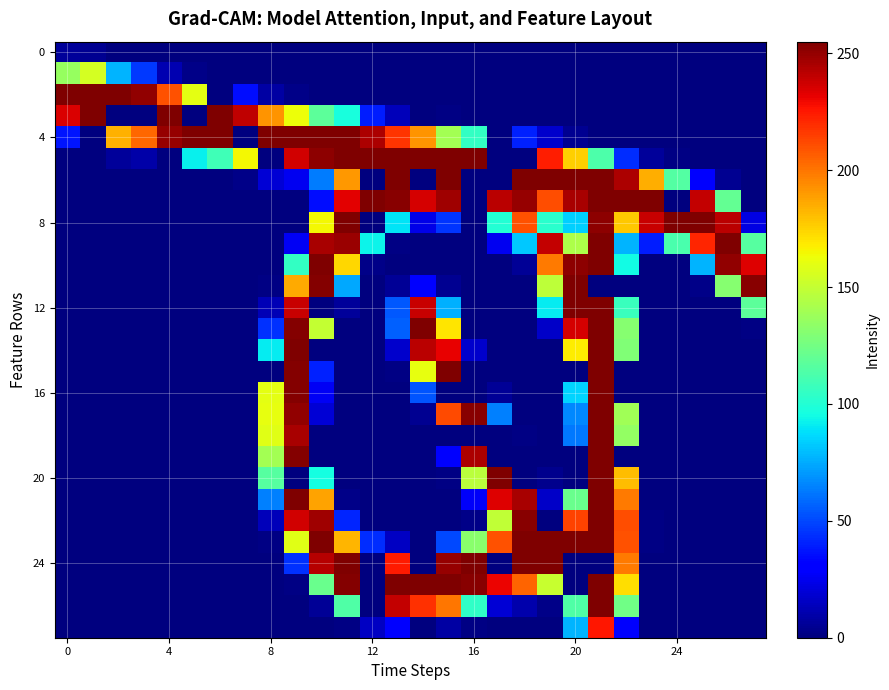

How many series are shown in this chart?

28